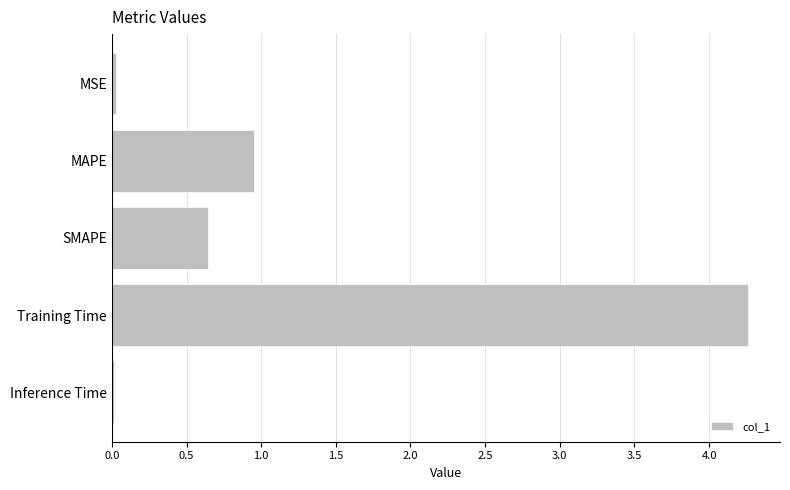

What is the label of the 1st bar from the top?

MSE